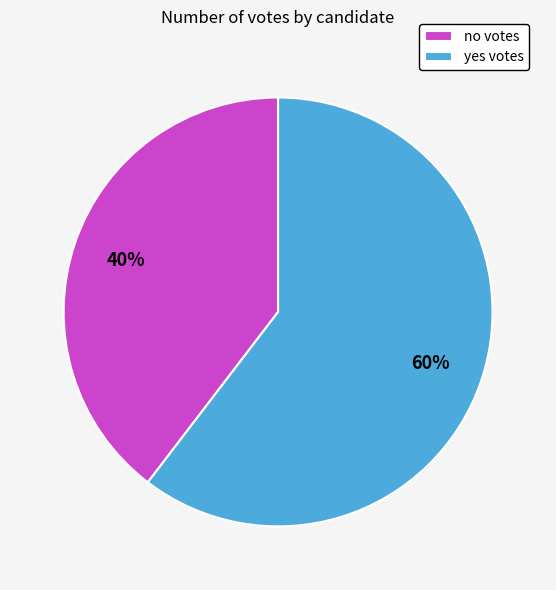

How many slices are in this pie chart?

2